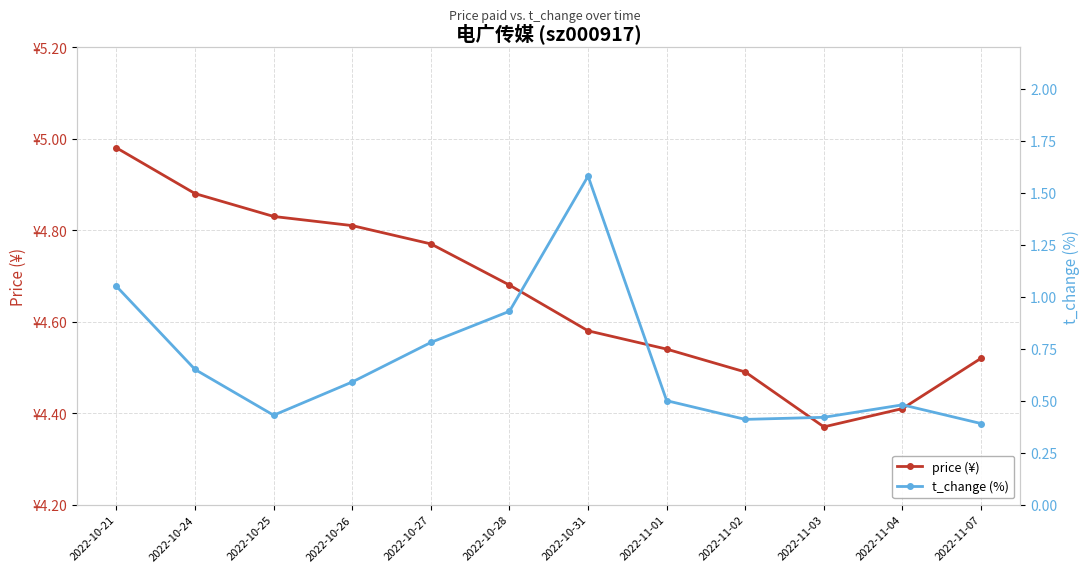

What is the label of the 4th point from the left?

2022-10-26